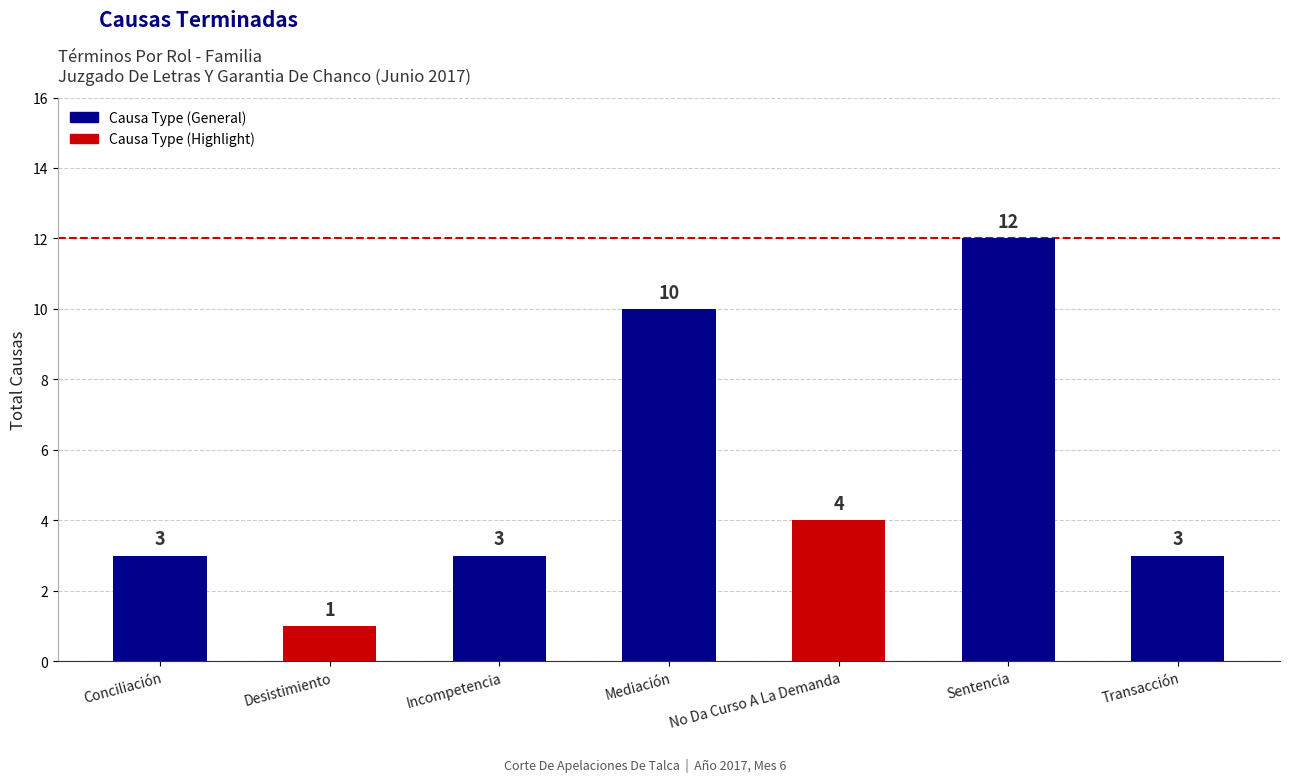

The chart shows a value of 0 at Desistimiento. True or false?

False